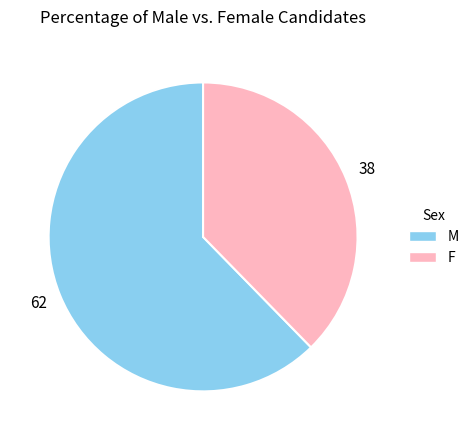

Is there any slice that represents more than half of the pie?

Yes